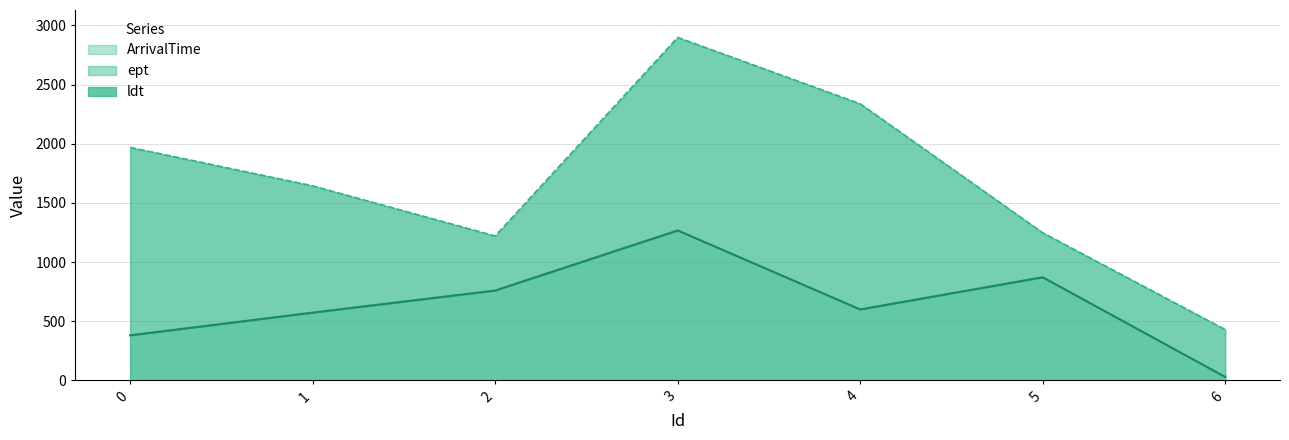

Between 2 and 1, which is larger?

2